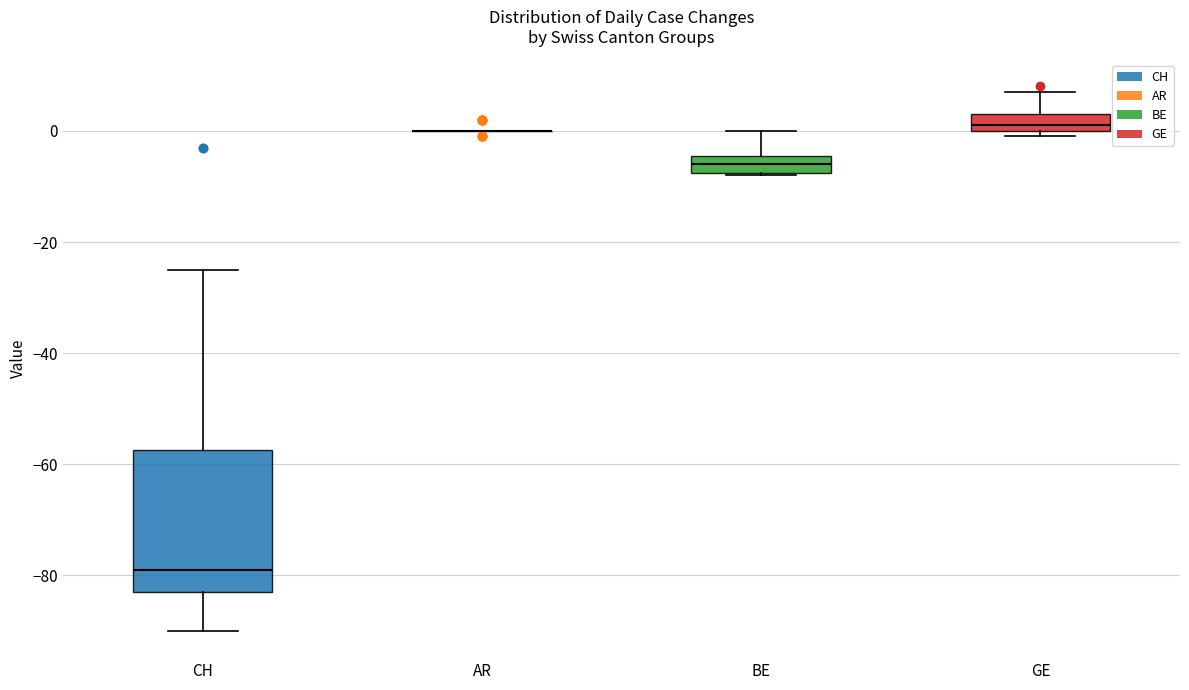

Where is the upper edge of the box for CH on the y-axis? The values are not printed on the chart, so give them approximately, as read against the axis.

-58